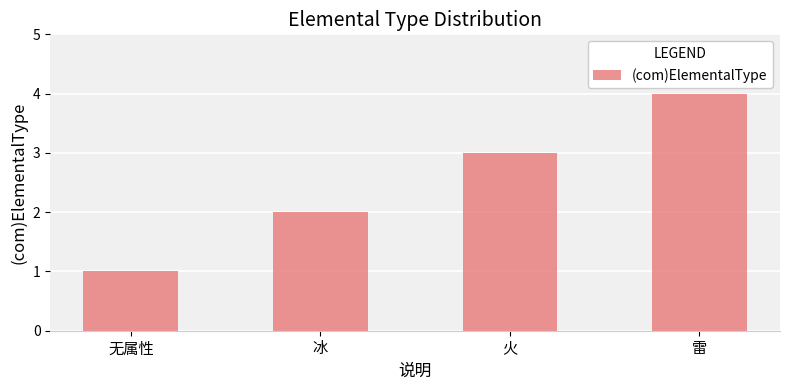

What is the smallest value displayed?

1